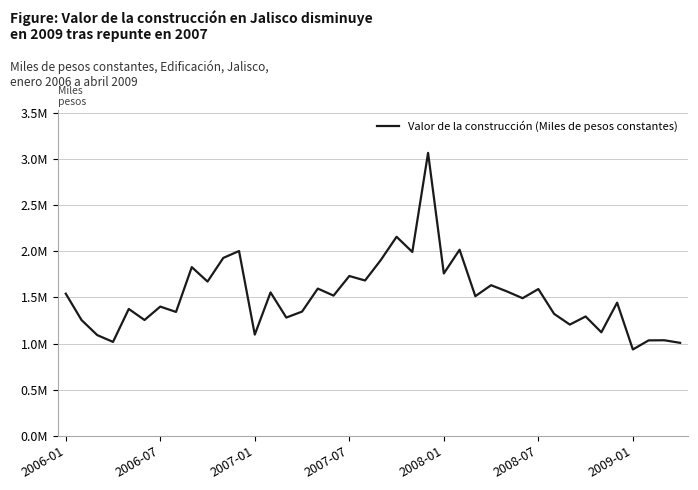

What is the value of the 36th point from the left?

1442442.1